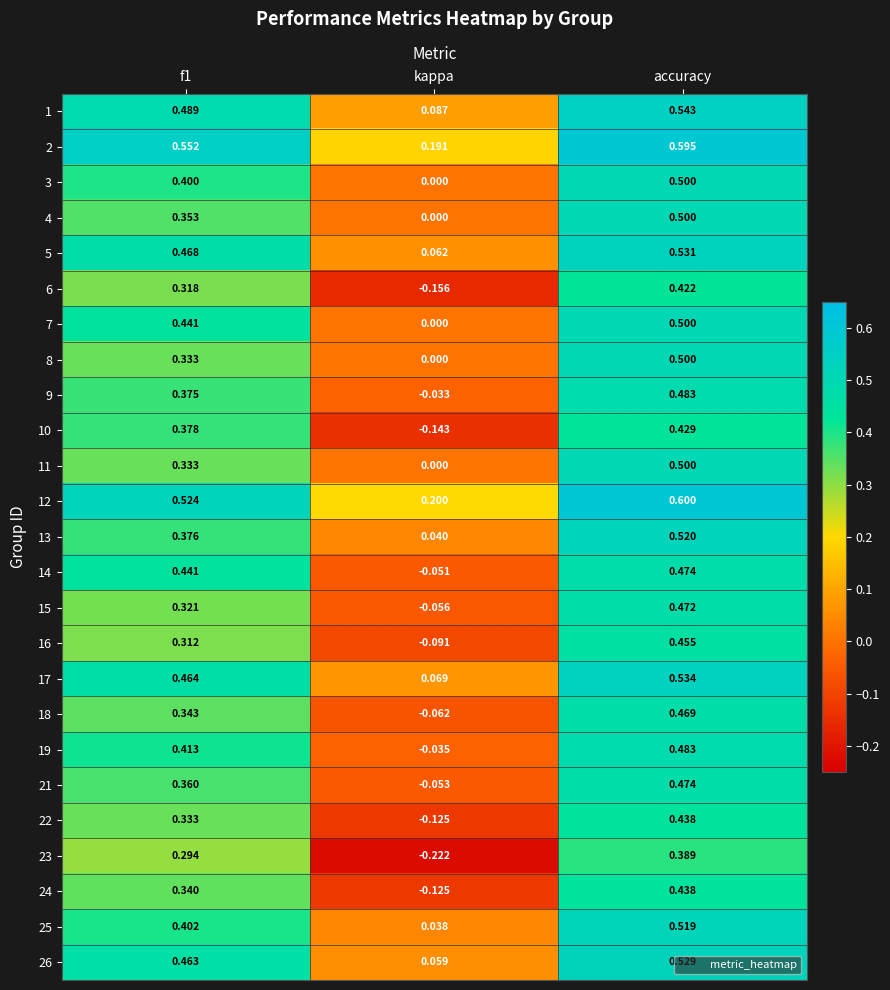

At which label does 18 reach its minimum?

kappa